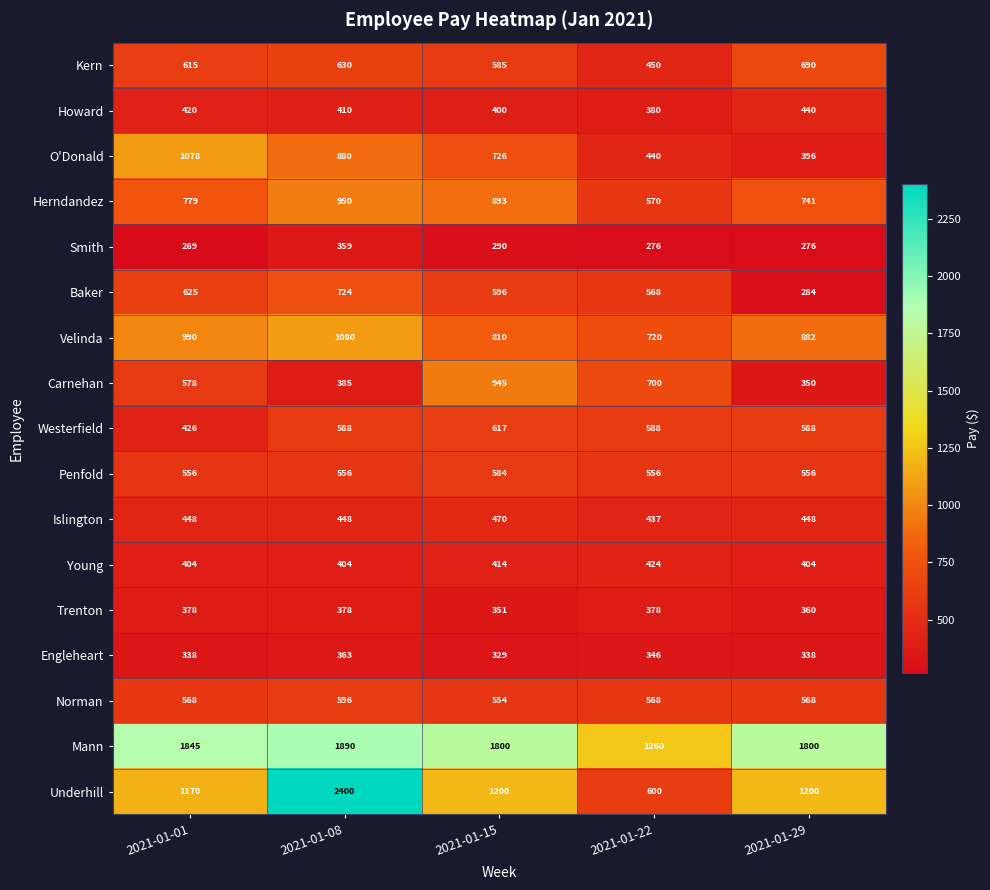

What is the difference between the second highest and second lowest values in the Mann series?

45